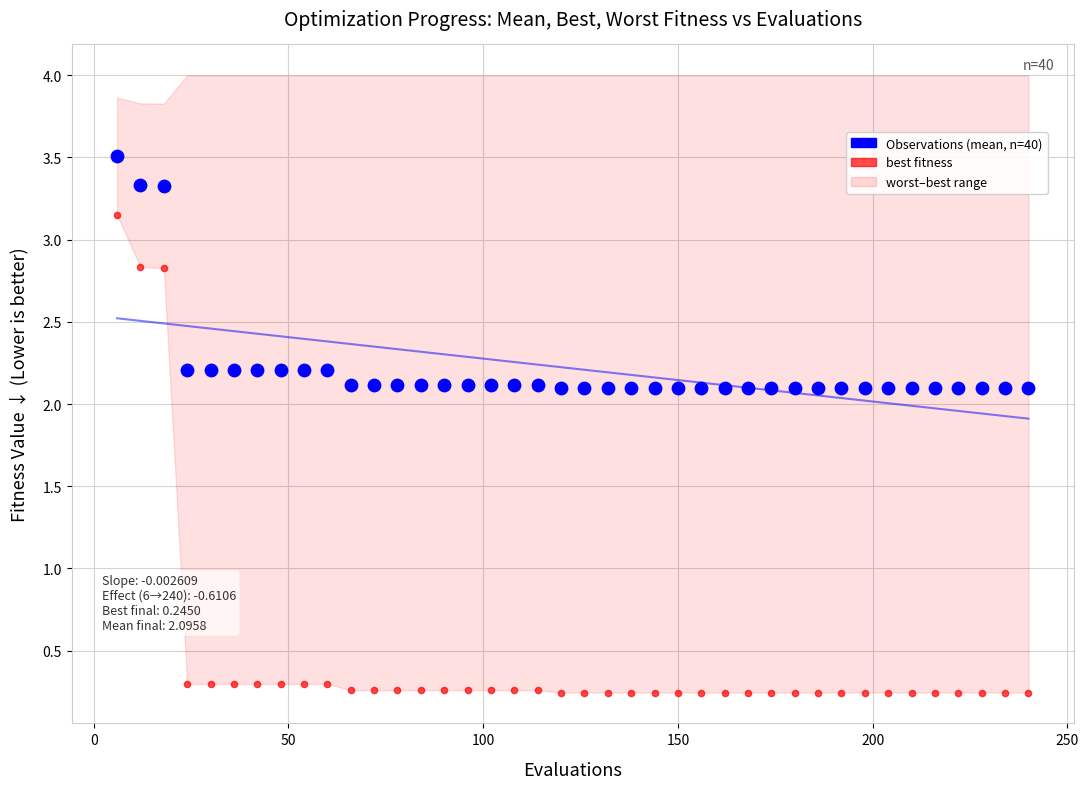

Across all data points, what is the range of X values (max minus min)?

234.0